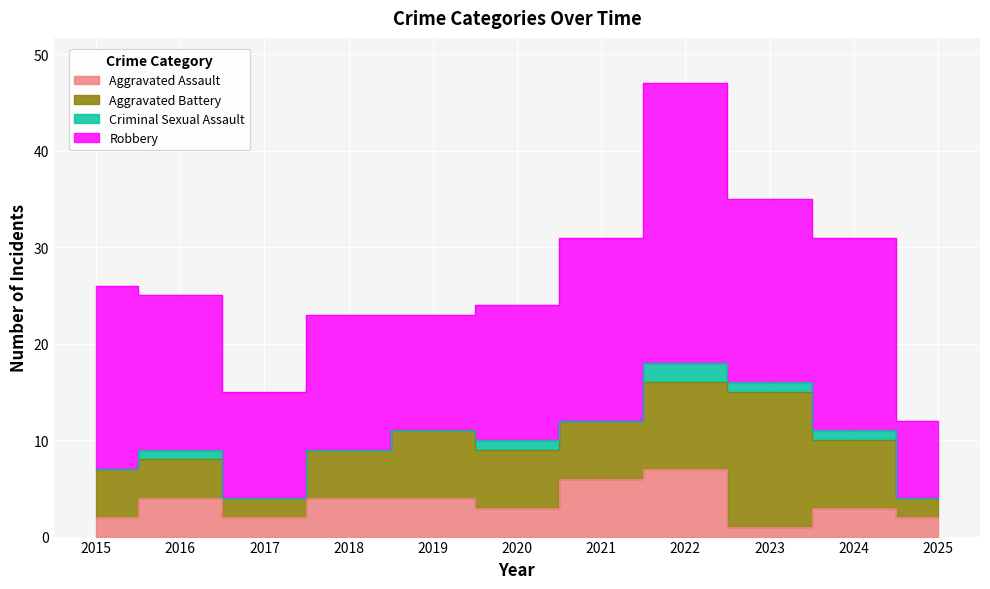

What is the value of the Aggravated Assault point at the 9th from the left?

1